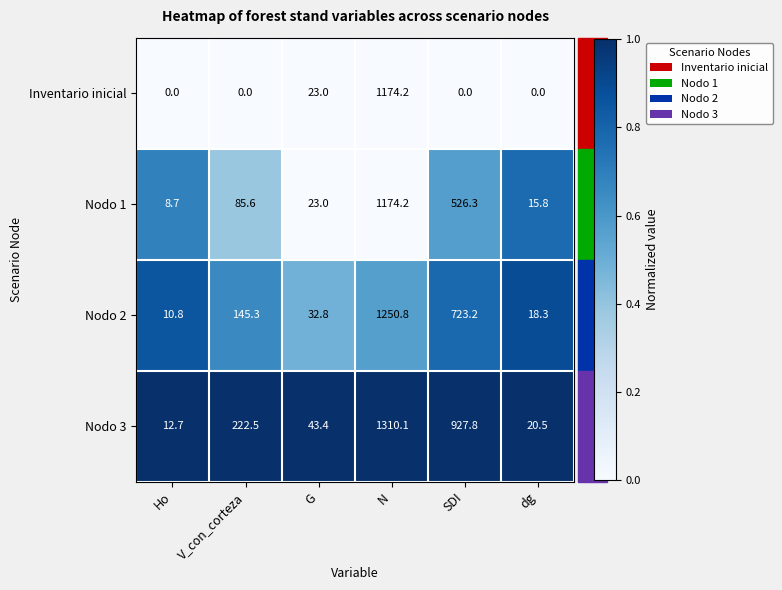

At which category is the sum across all series the highest?

N